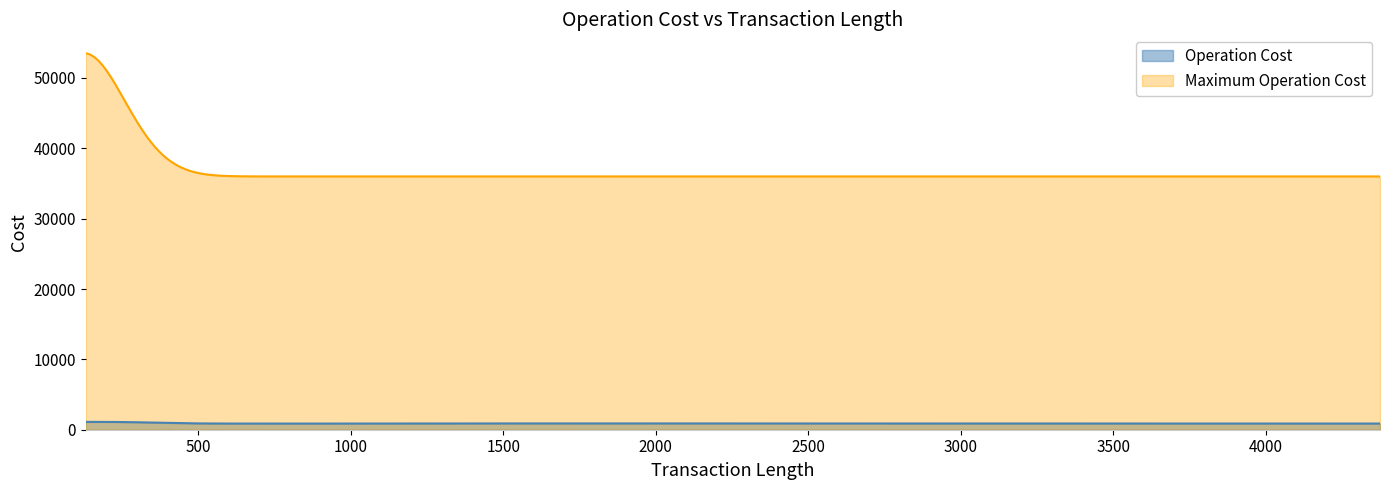

Which series has the largest total across all categories?

Maximum Operation Cost